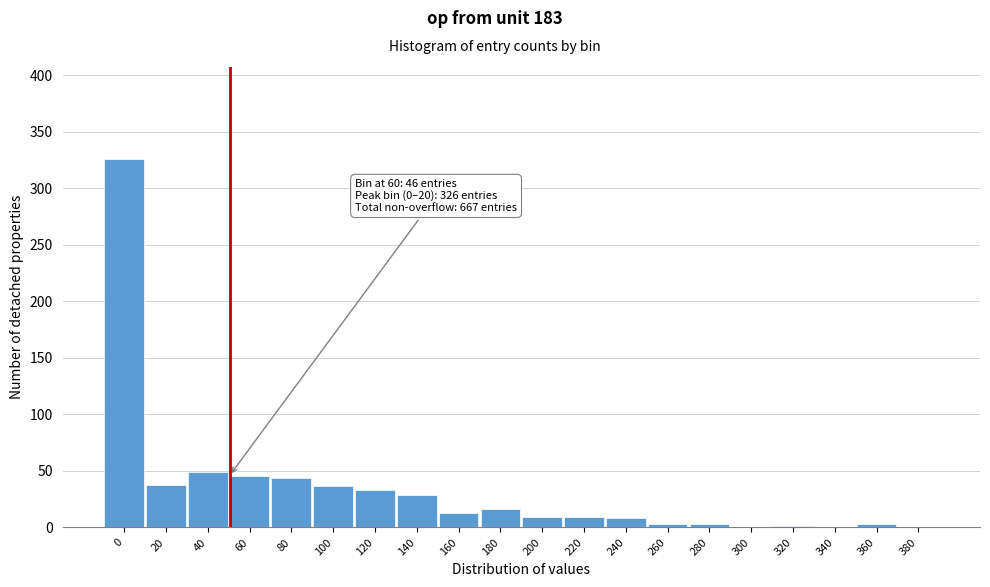

What is the greatest value displayed?

326